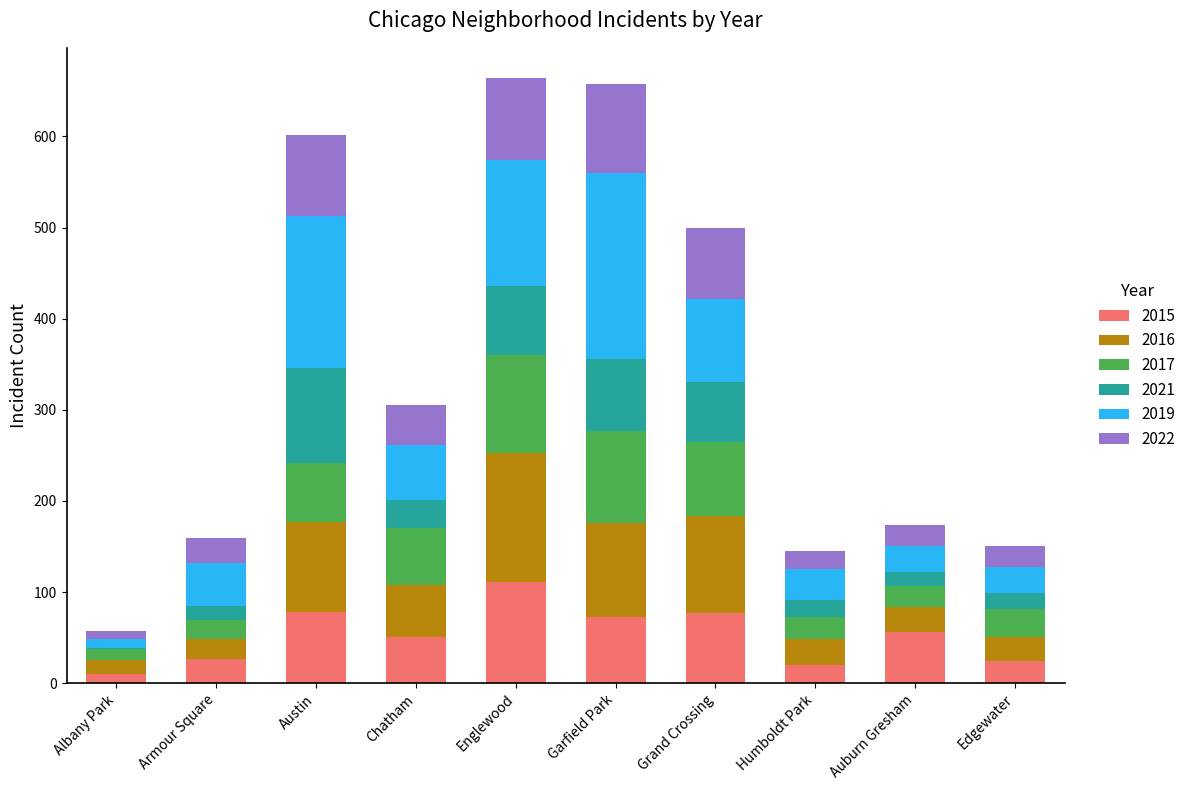

What is the total value across all series at Edgewater?

151